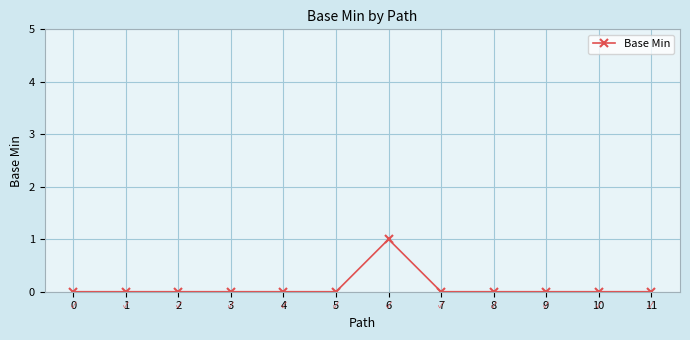

Which label corresponds to the largest value in the chart?

6